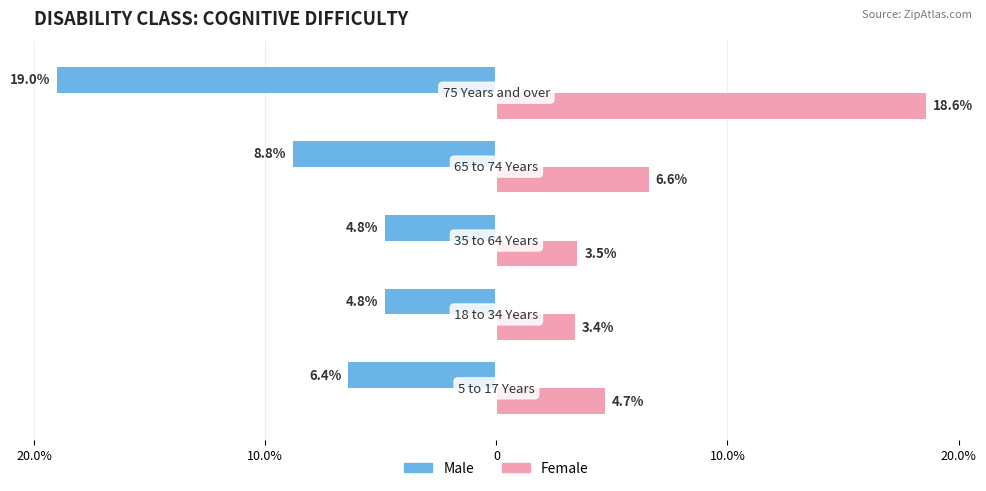

What are all the series names shown in the legend?

Male, Female